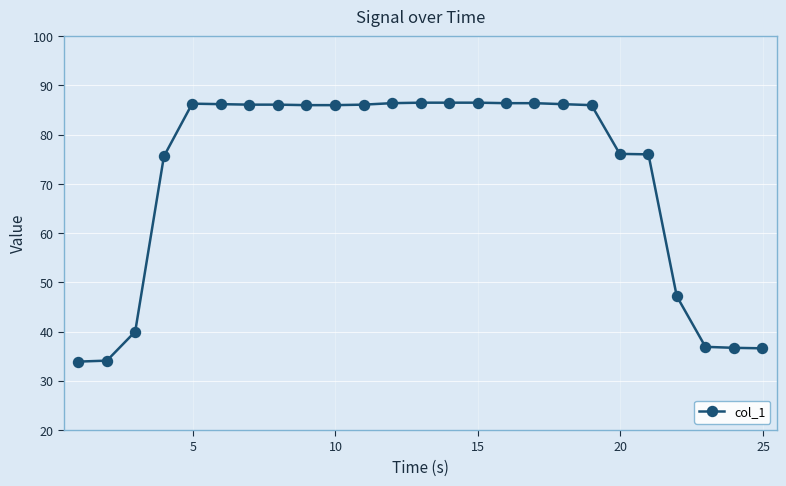

What is the sum of all values?

1786.8